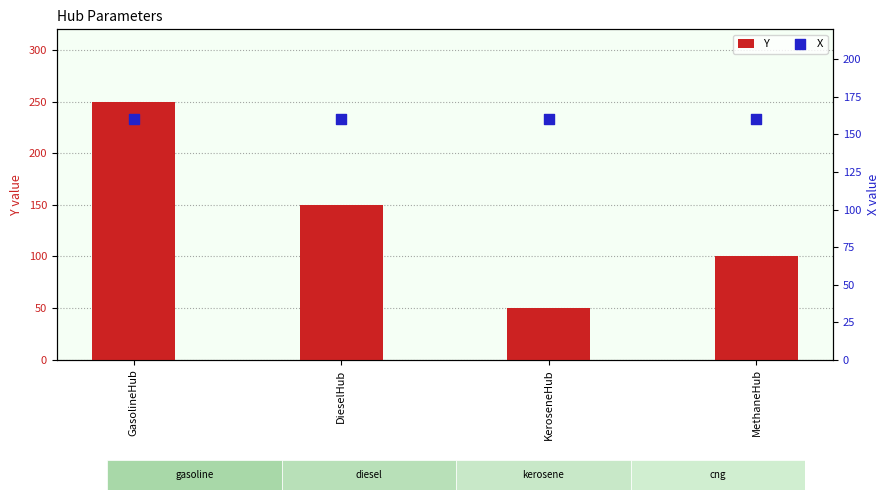

At which category is the sum across all series the highest?

GasolineHub